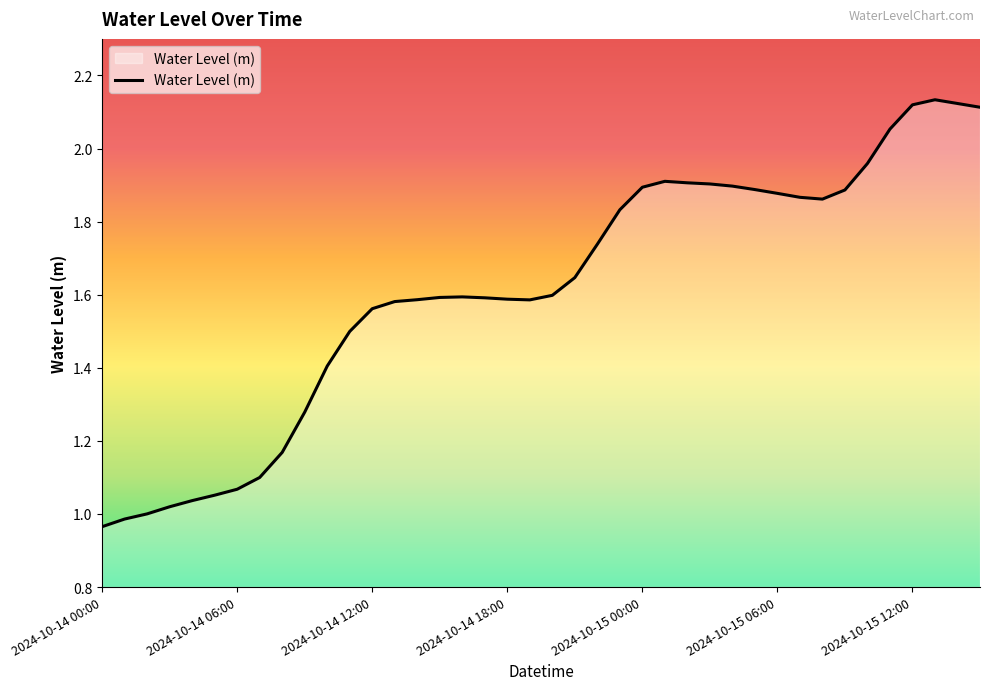

Reading right to left, list all the values displayed in this chart.

2024-10-15 15:00=2.1	2024-10-15 14:00=2.1	2024-10-15 13:00=2.1	2024-10-15 12:00=2.1	2024-10-15 11:00=2.1	2024-10-15 10:00=2.0	2024-10-15 09:00=1.9	2024-10-15 08:00=1.9	2024-10-15 07:00=1.9	2024-10-15 06:00=1.9	2024-10-15 05:00=1.9	2024-10-15 04:00=1.9	2024-10-15 03:00=1.9	2024-10-15 02:00=1.9	2024-10-15 01:00=1.9	2024-10-15 00:00=1.9	2024-10-14 23:00=1.8	2024-10-14 22:00=1.7	2024-10-14 21:00=1.6	2024-10-14 20:00=1.6	2024-10-14 19:00=1.6	2024-10-14 18:00=1.6	2024-10-14 17:00=1.6	2024-10-14 16:00=1.6	2024-10-14 15:00=1.6	2024-10-14 14:00=1.6	2024-10-14 13:00=1.6	2024-10-14 12:00=1.6	2024-10-14 11:00=1.5	2024-10-14 10:00=1.4	2024-10-14 09:00=1.3	2024-10-14 08:00=1.2	2024-10-14 07:00=1.1	2024-10-14 06:00=1.1	2024-10-14 05:00=1.1	2024-10-14 04:00=1.0	2024-10-14 03:00=1.0	2024-10-14 02:00=1.0	2024-10-14 01:00=1.0	2024-10-14 00:00=1.0